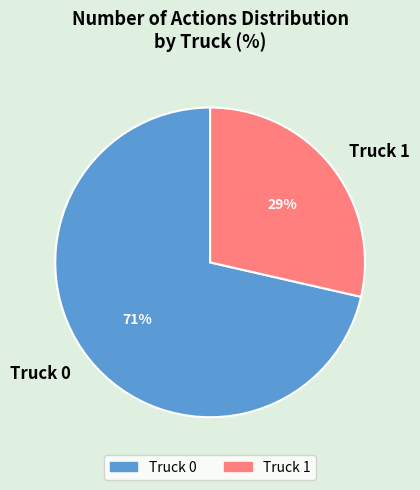

To the nearest percent, what is the average slice percentage?

50%